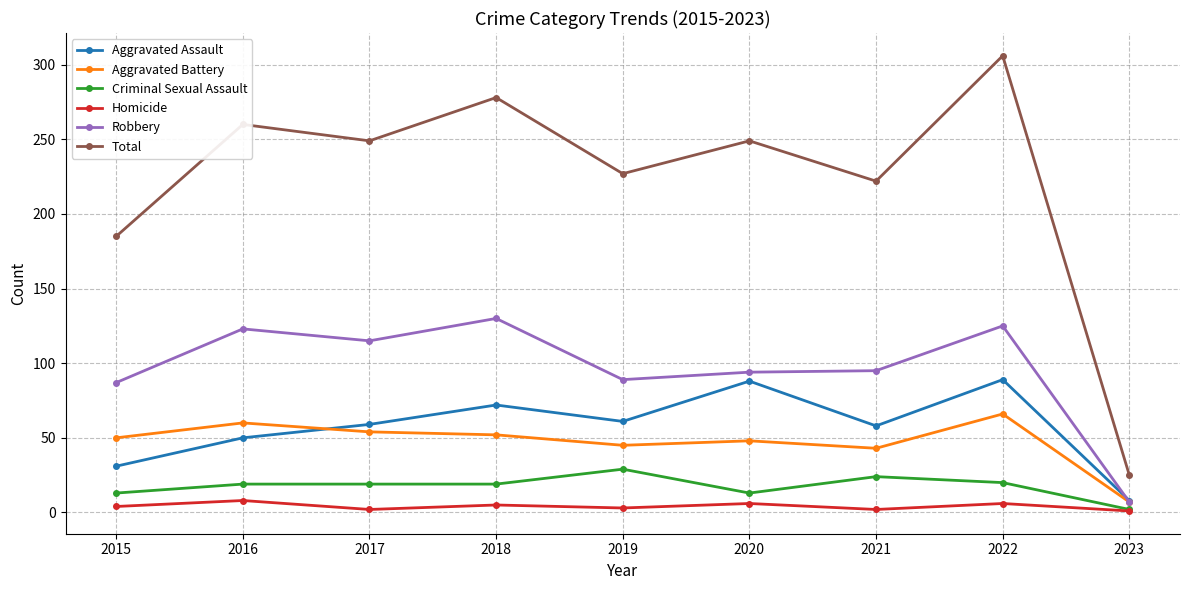

In Aggravated Battery, how many points are higher than both neighbors (excluding endpoints)?

3